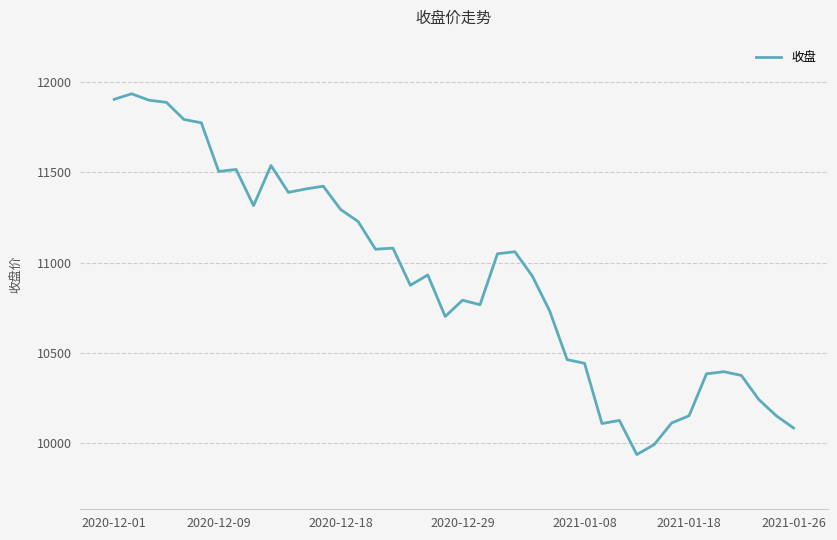

What is the greatest value displayed?

11935.2